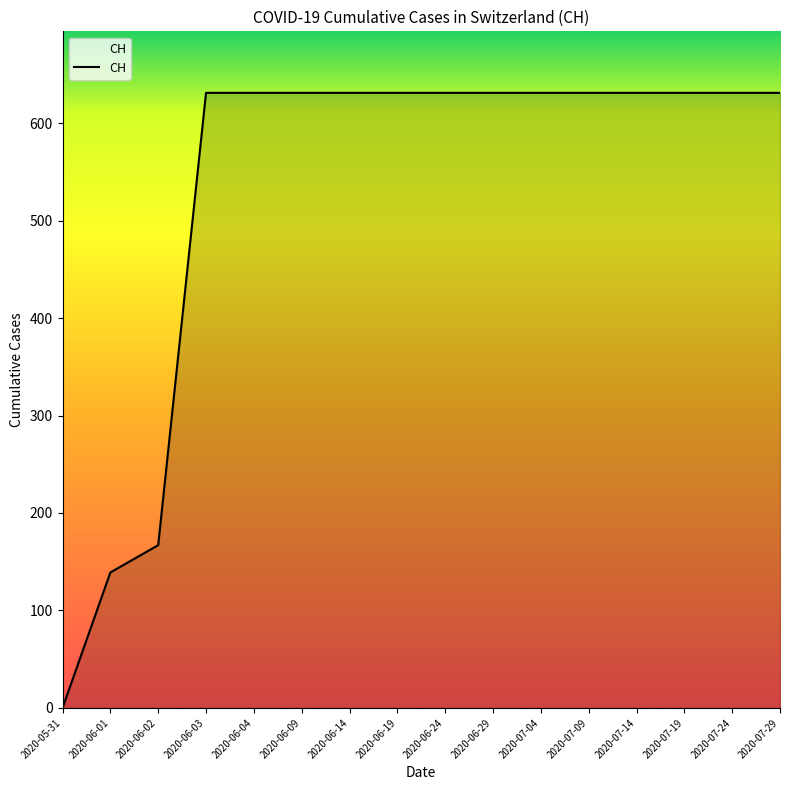

What position from the right is 2020-06-04?

12